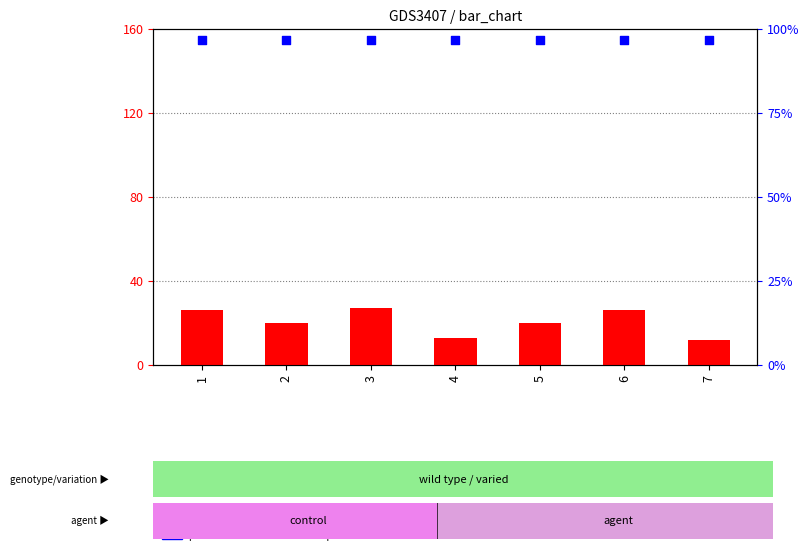

Which series contains the lowest Y value?

transformed count